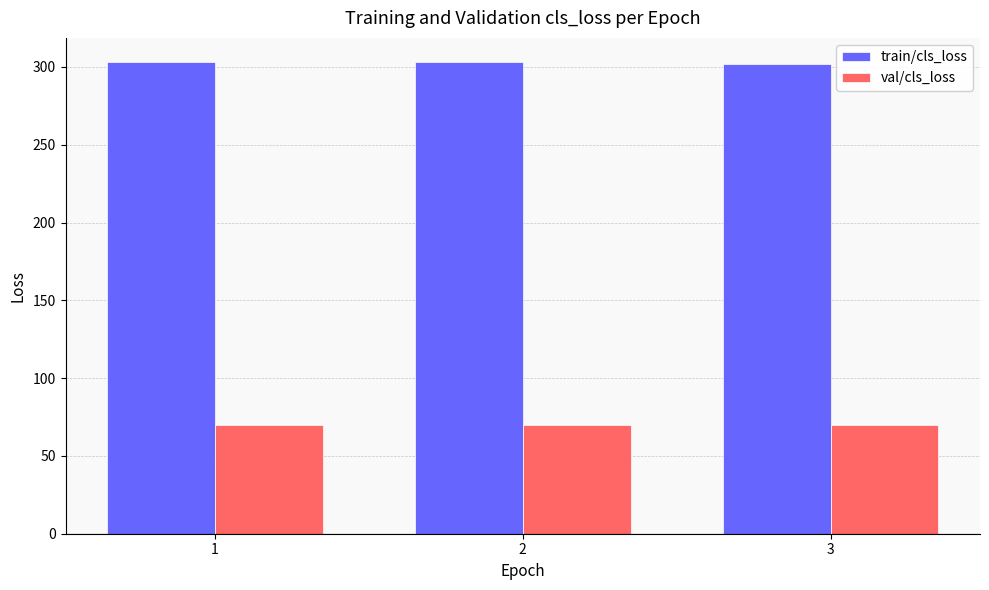

The value of train/cls_loss at 1 is 62.9. True or false?

False